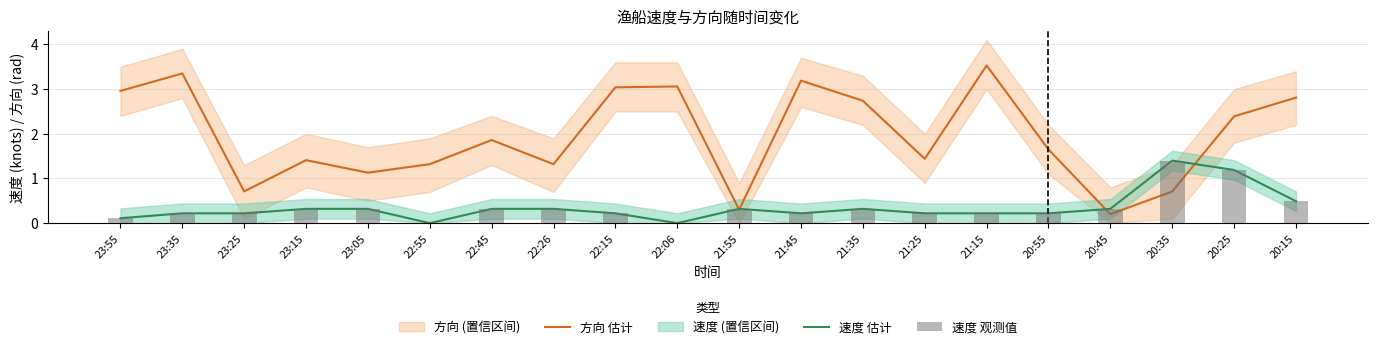

At how many categories does at least one series exceed 1?

17